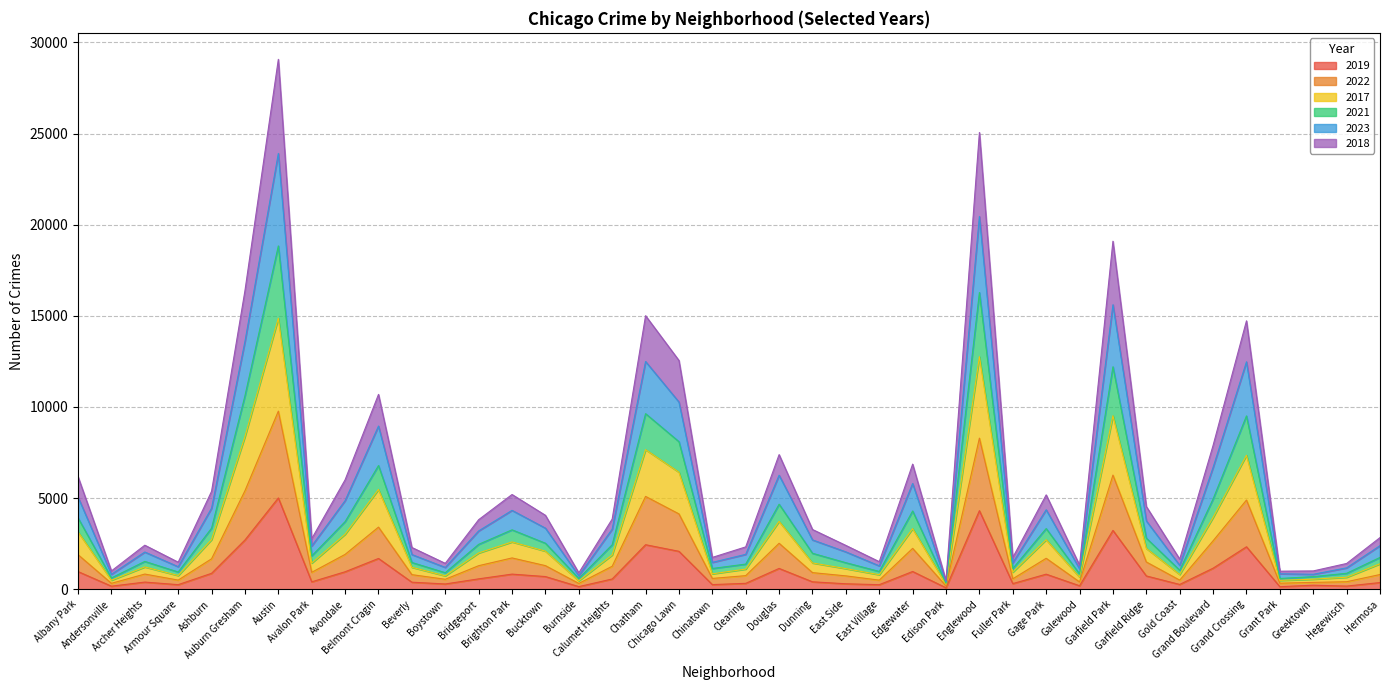

At how many categories does at least one series exceed 25066?

1